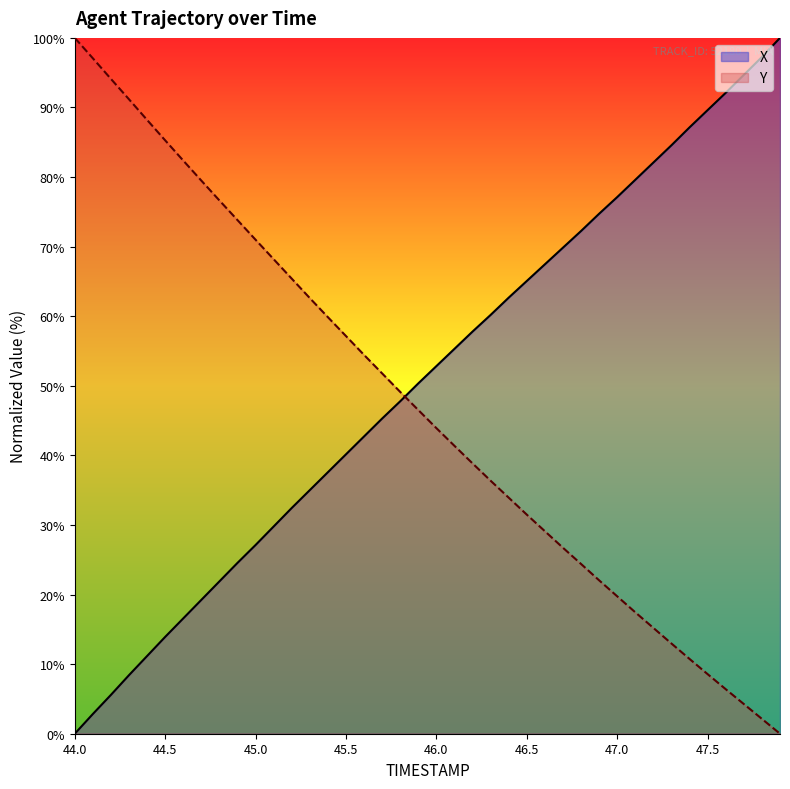

At how many categories does at least one series exceed 34?

40